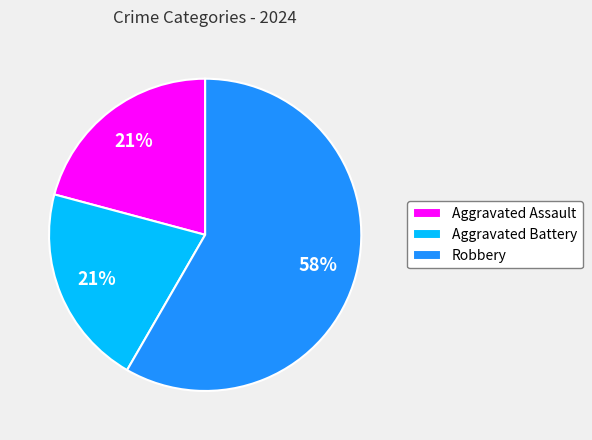

Between Robbery and Aggravated Assault, which is larger?

Robbery